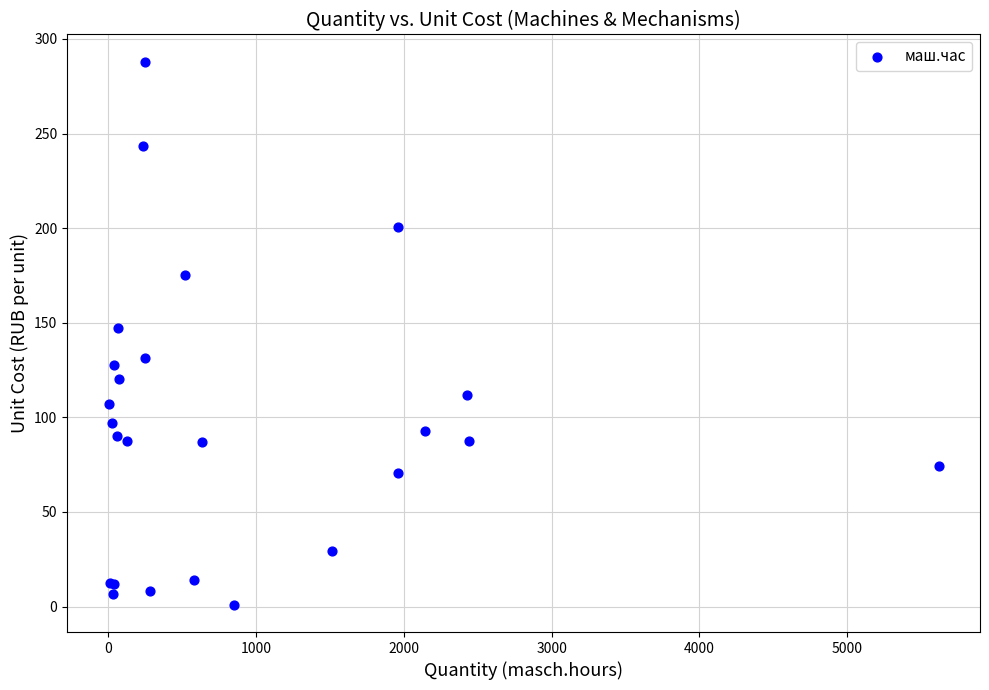

What Y value in the scatter plot is closest to 144?

147.4